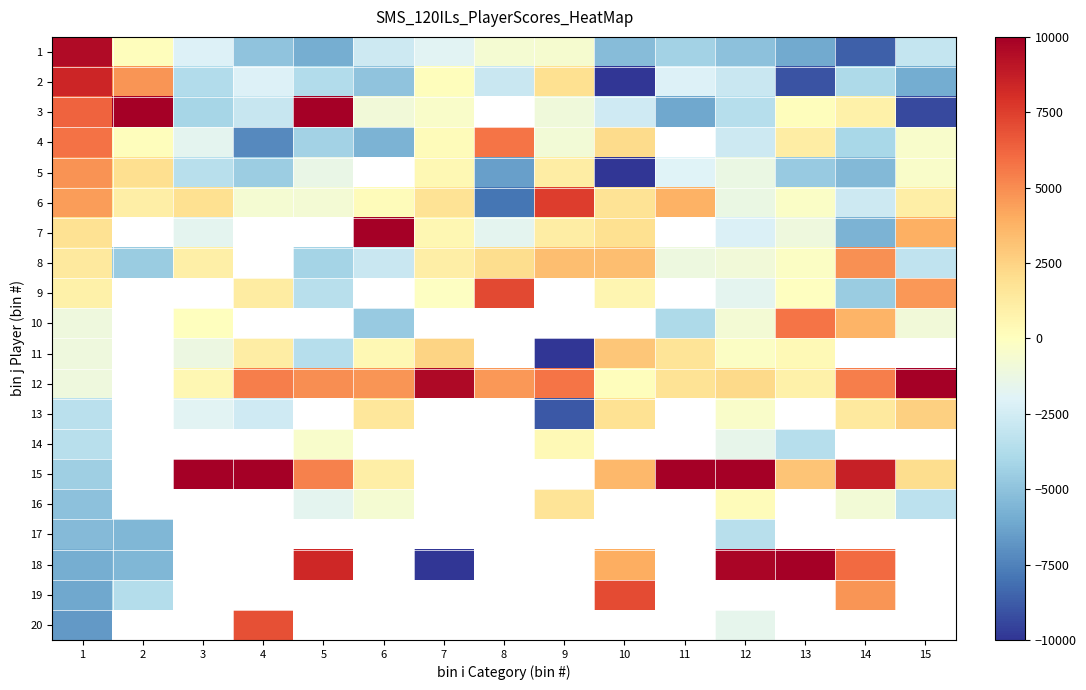

Which label corresponds to the smallest value in the chart?

7